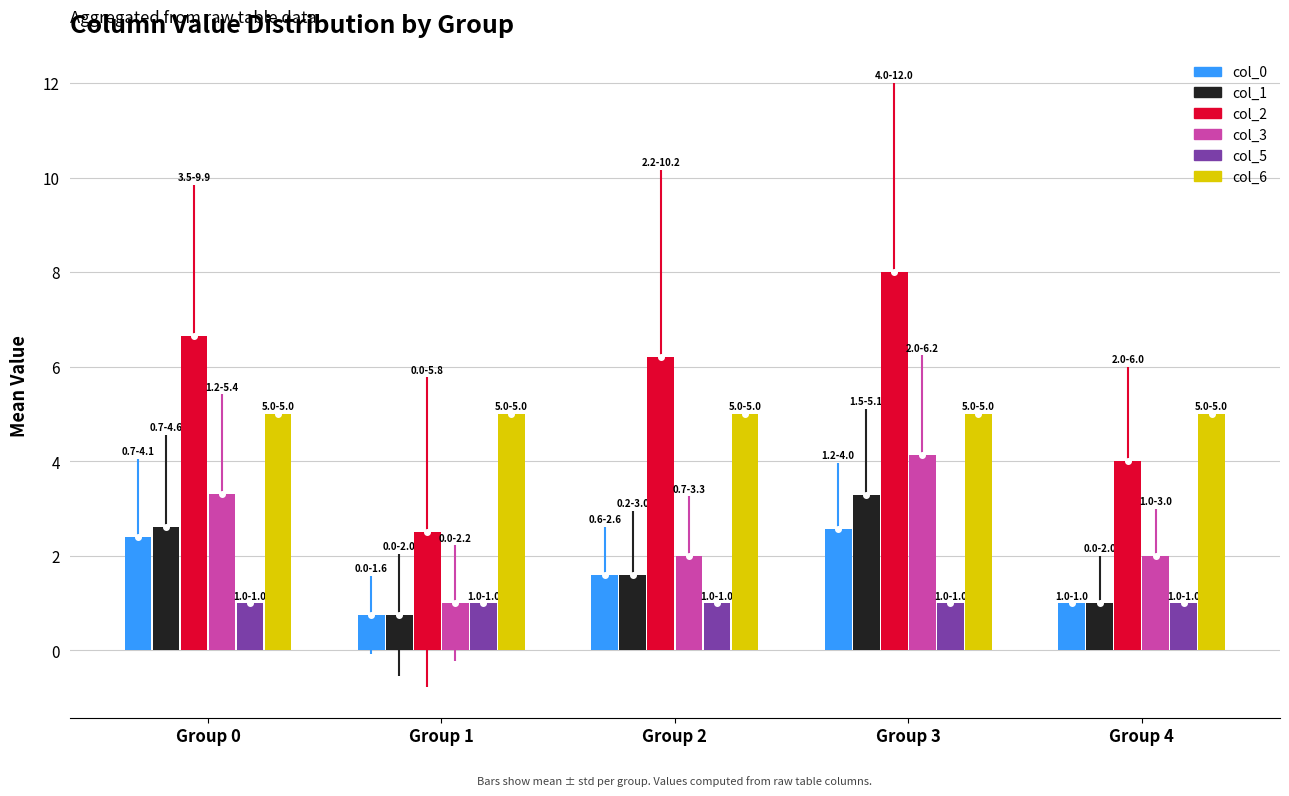

Are the bars horizontal?

No